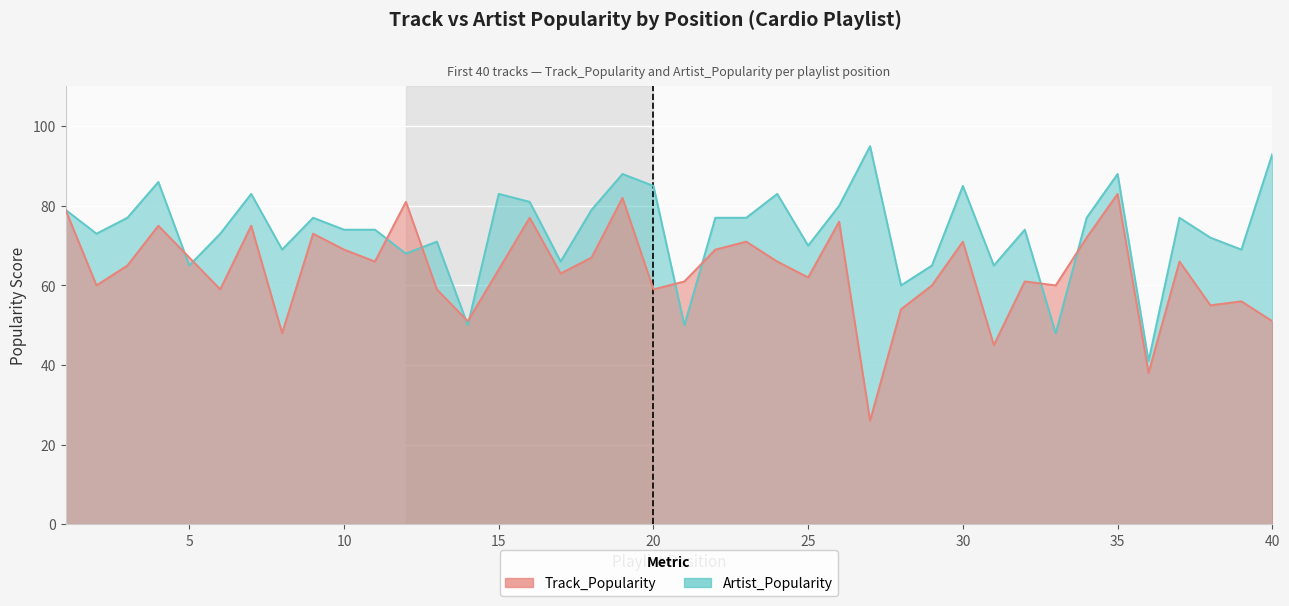

At how many categories does at least one series exceed 88?

2